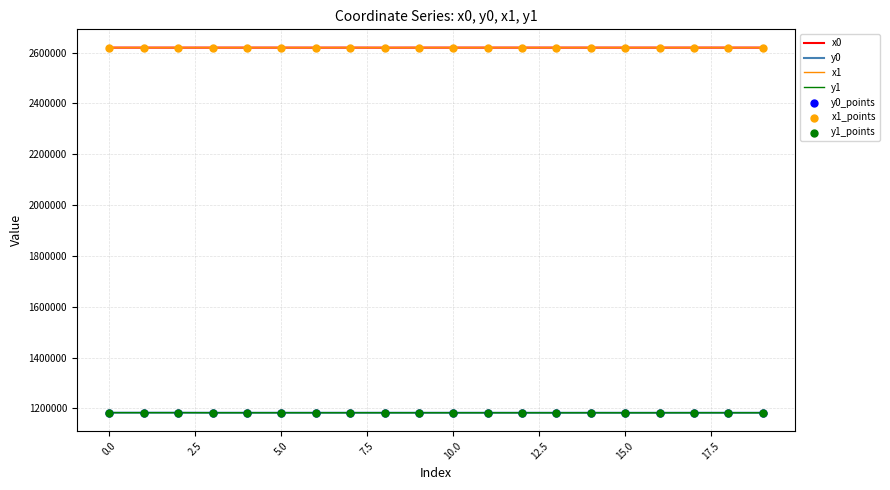

At how many categories does at least one series exceed 1763968?

20